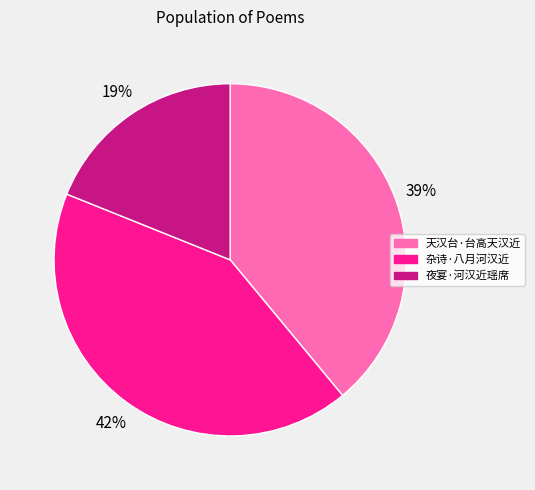

Count the number of slices in the pie.

3